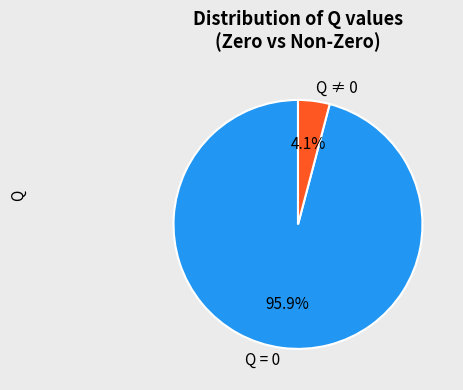

Is there a majority slice in this chart?

Yes